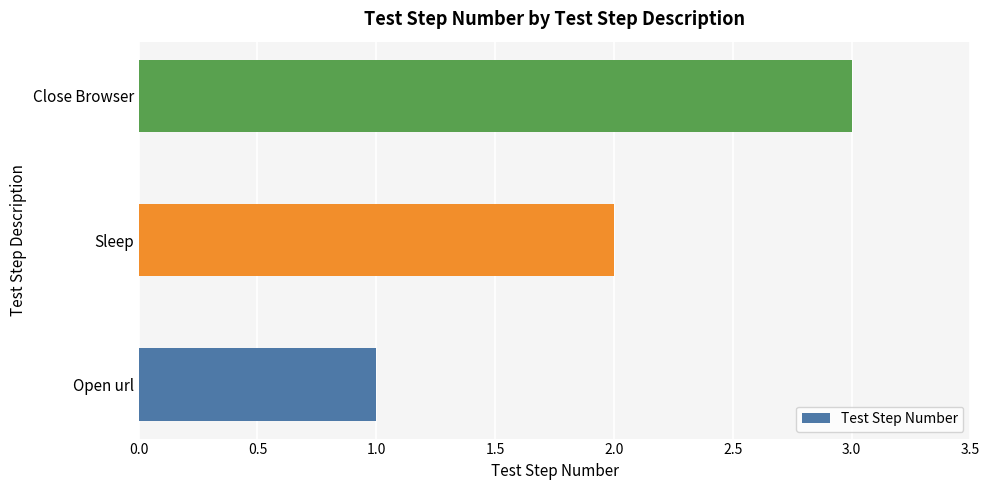

Does the chart contain stacked bars?

No